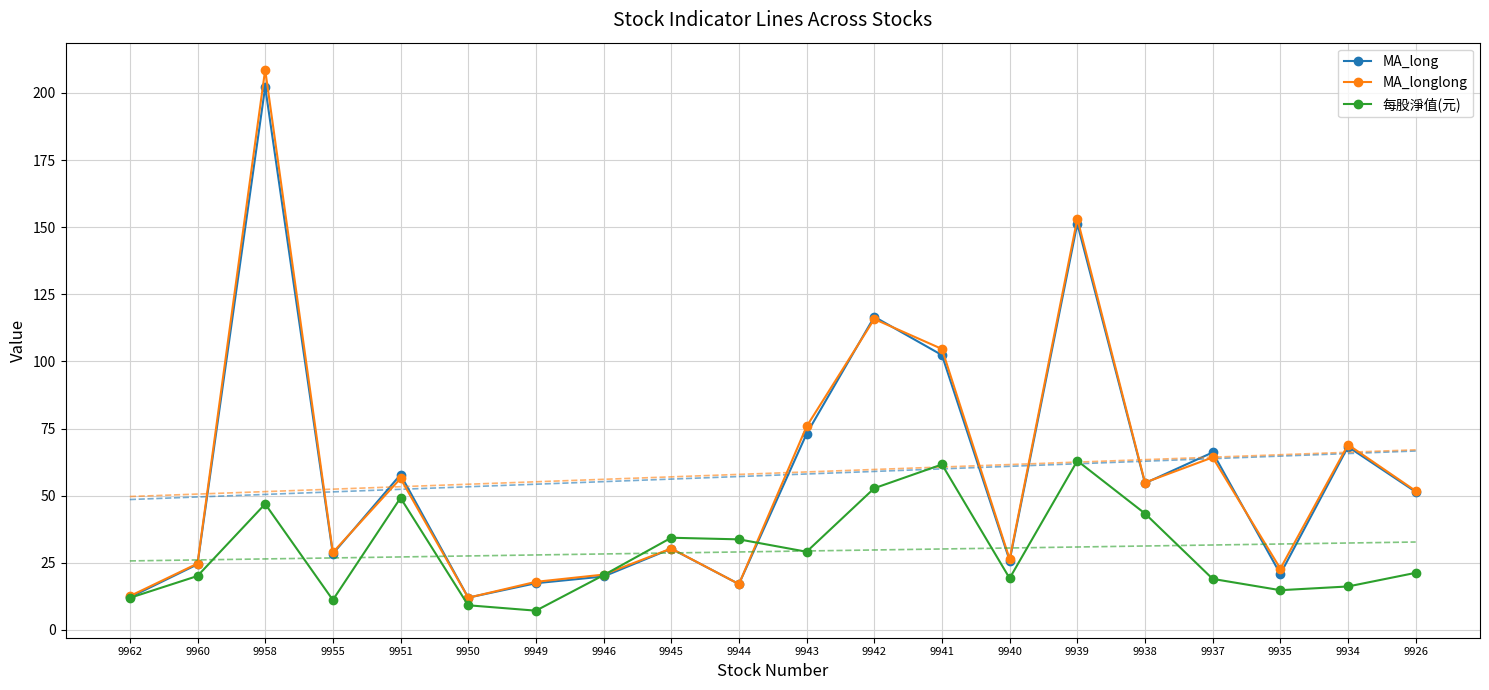

Rank the categories by MA_long value from lowest to highest.

9950, 9962, 9944, 9949, 9946, 9935, 9960, 9940, 9955, 9945, 9926, 9938, 9951, 9937, 9934, 9943, 9941, 9942, 9939, 9958